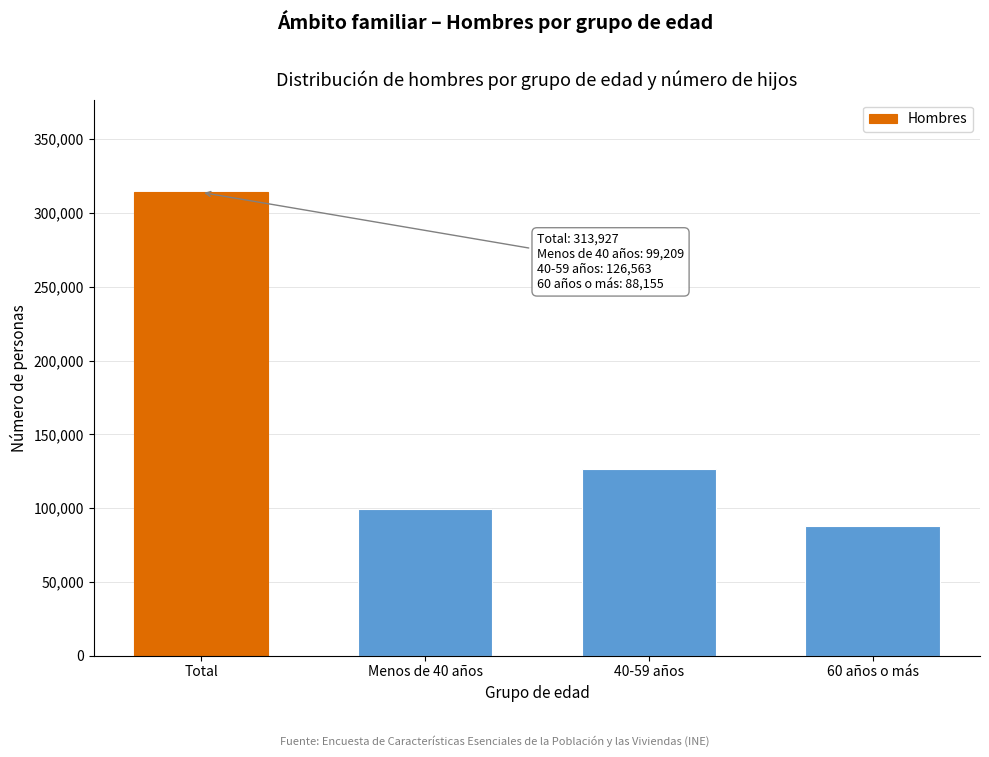

Reading right to left, what are all the values shown in this chart?

88155.0	126563.0	99209.0	313927.2